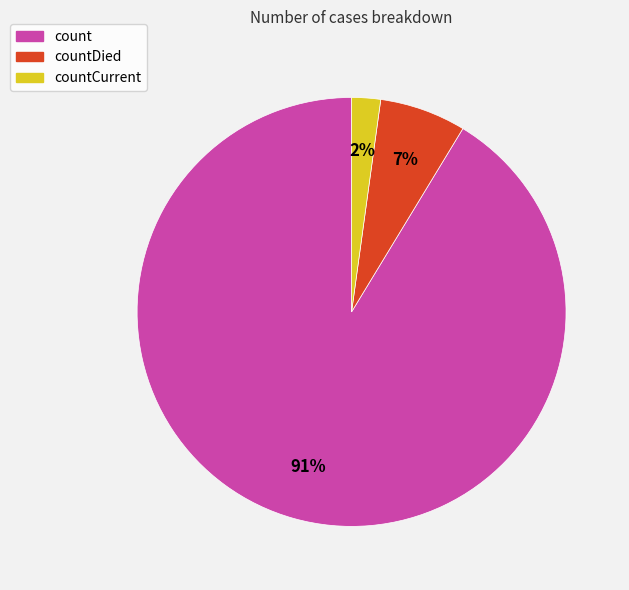

How many segments does this pie chart have?

3